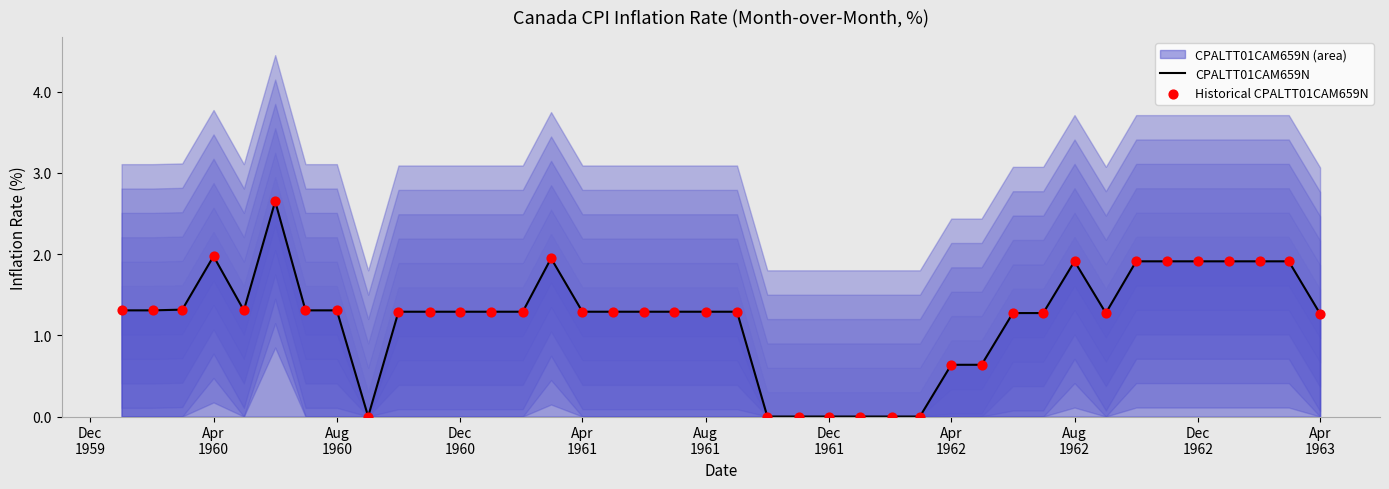

What is the total value across all series at Aug 1961?

2.6